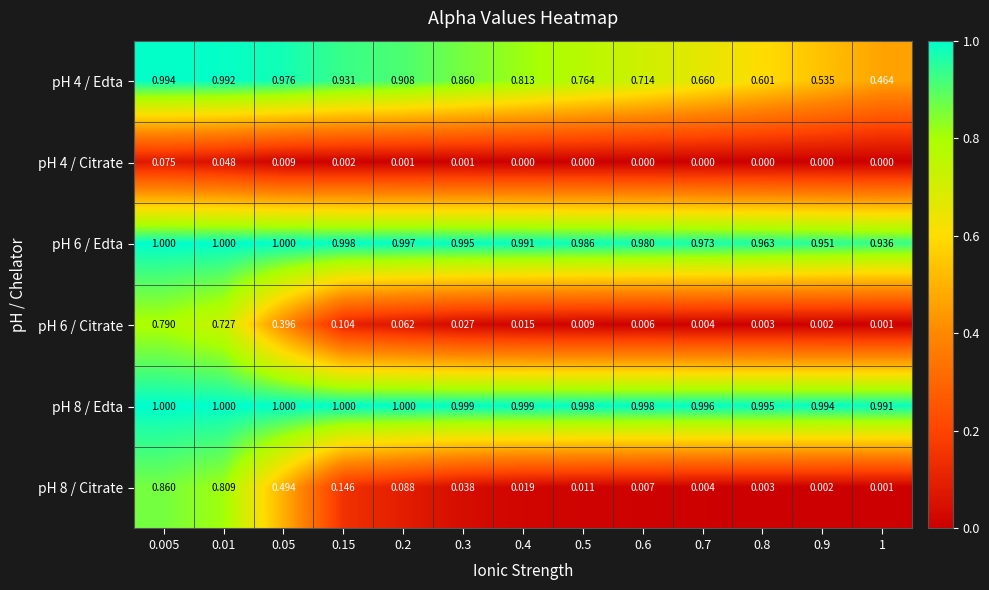

Is the value of pH 6 / Edta at 0.6 greater than the value of pH 4 / Edta at 0.9?

Yes